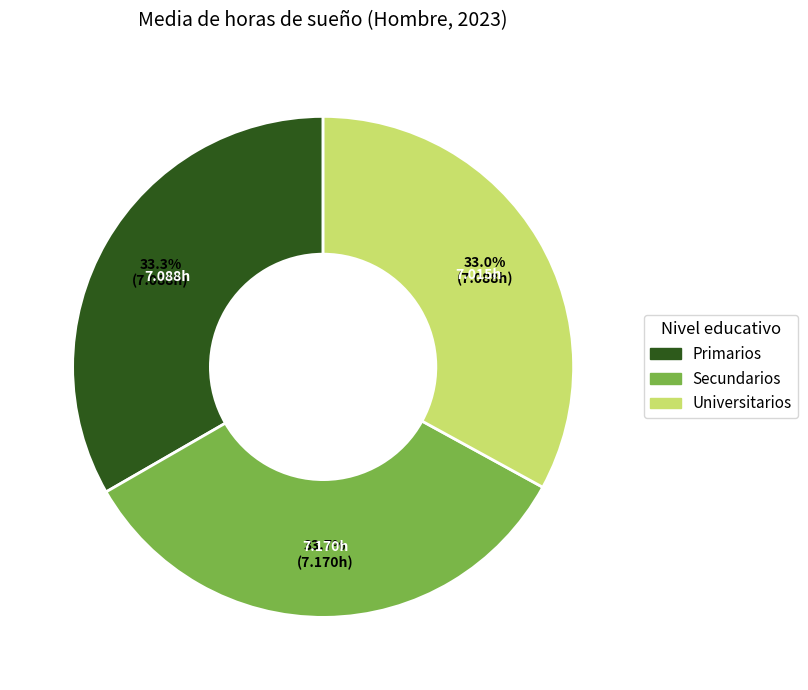

True or false: Universitarios accounts for 20% of the total.

False